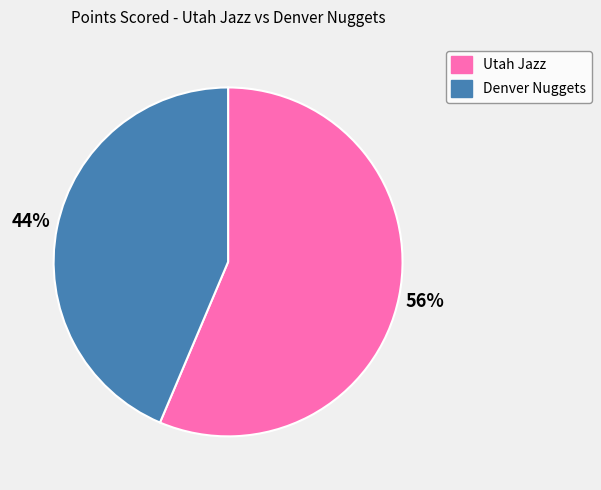

Which slice represents more than half of the pie?

Utah Jazz